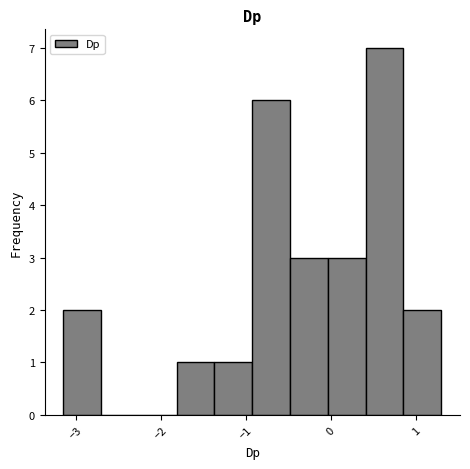

Reading left to right, list every bar in this chart as the range it spans on the x-axis followed by its height. Neither the bar edges nor the heights are printed on the chart, so give them approximately, as read against the axes.

-3.1 to -2.7: 2
-2.7 to -2.3: 0
-2.3 to -1.8: 0
-1.8 to -1.4: 1
-1.4 to -0.9: 1
-0.9 to -0.5: 6
-0.5 to 0.0: 3
0.0 to 0.4: 3
0.4 to 0.8: 7
0.8 to 1.3: 2